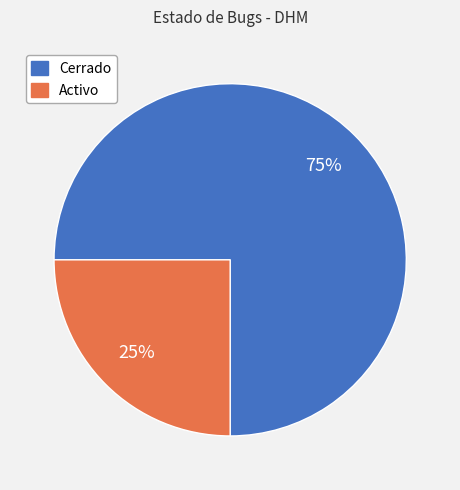

Which slice is the smallest?

Activo